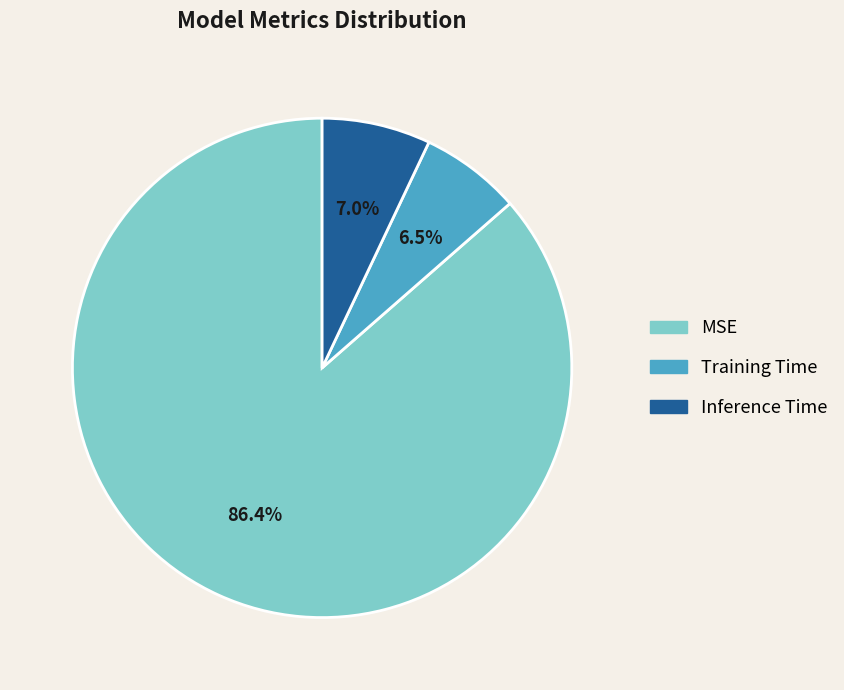

Is it true that Training Time is 16% of the pie?

False